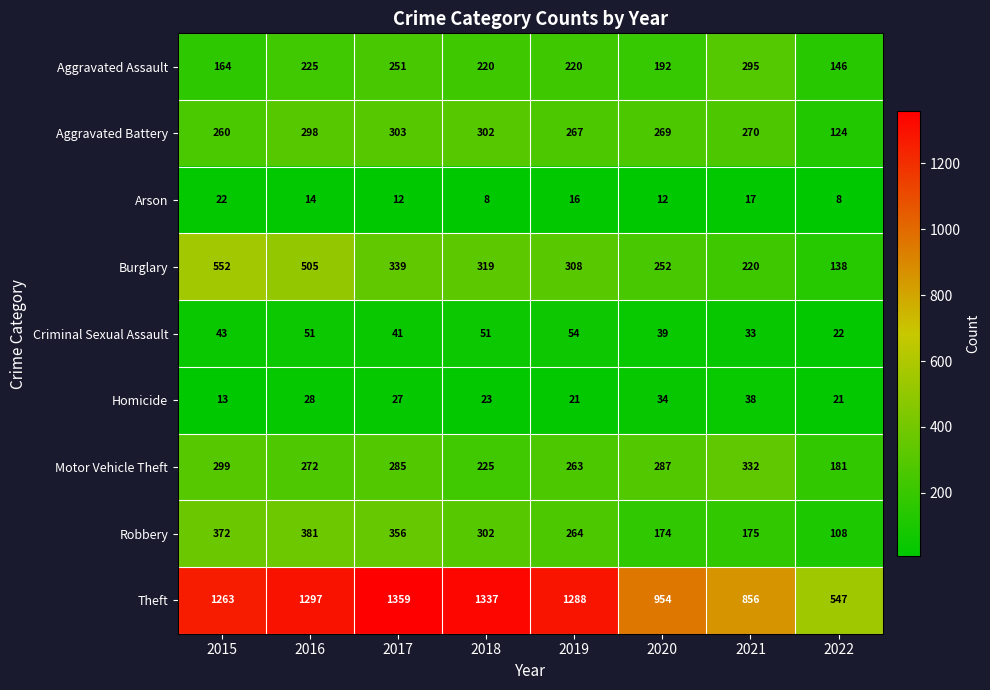

Rank the series at 2021 from lowest to highest value.

Arson, Criminal Sexual Assault, Homicide, Robbery, Burglary, Aggravated Battery, Aggravated Assault, Motor Vehicle Theft, Theft